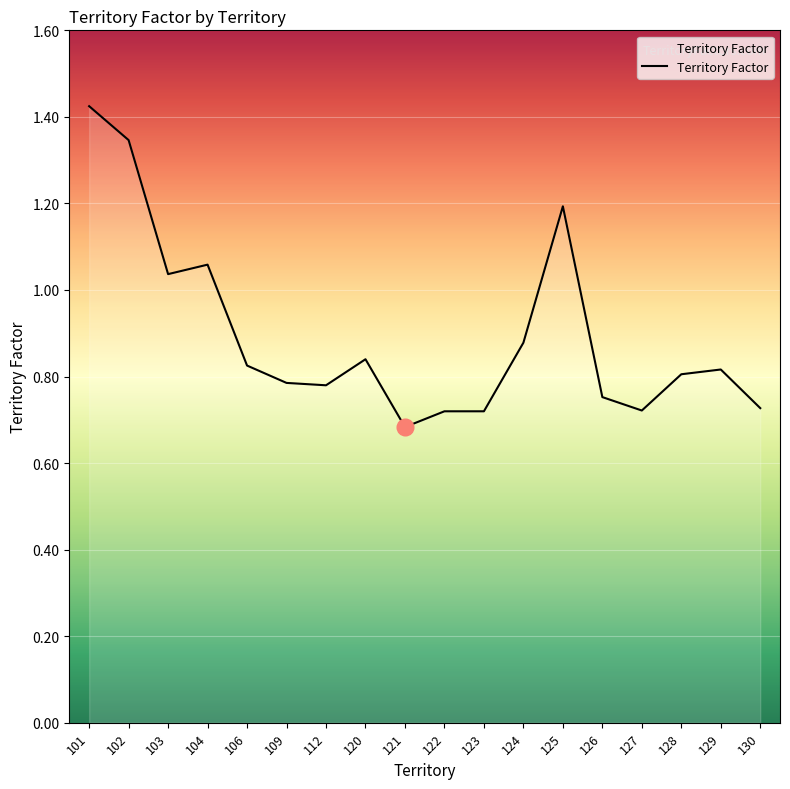

True or false: the data shows 1.9 at 101.

False